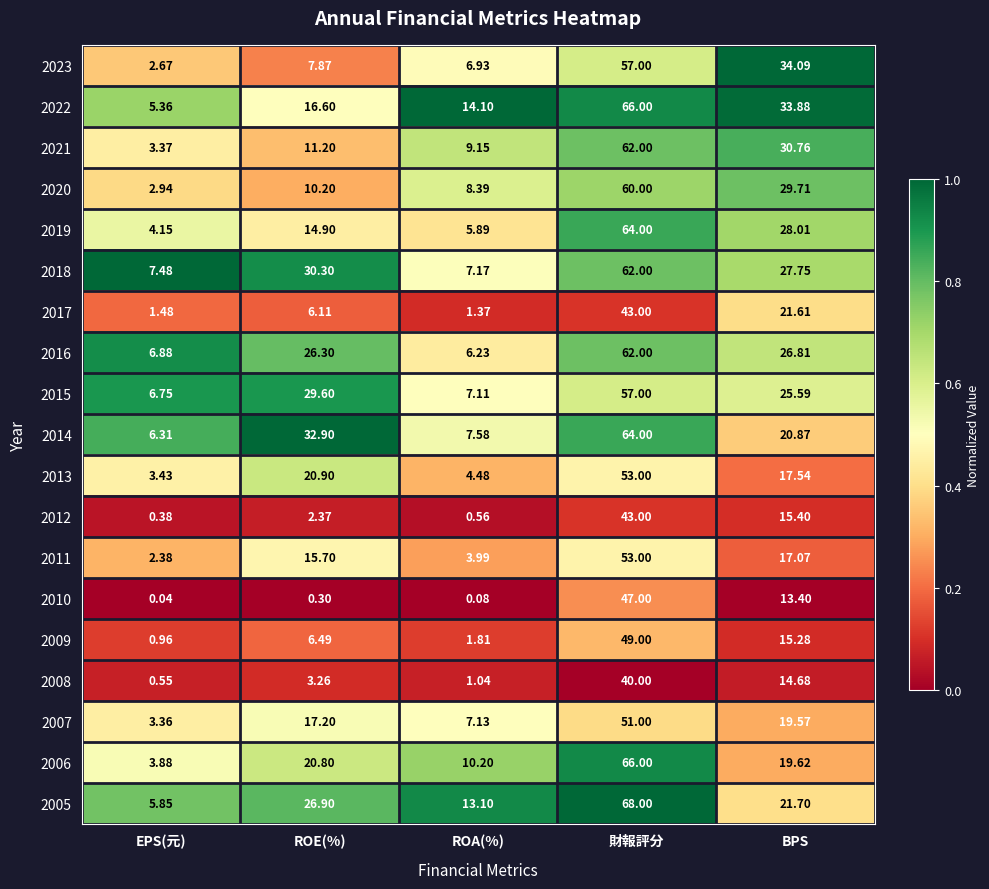

At which category is the sum across all series the highest?

財報評分